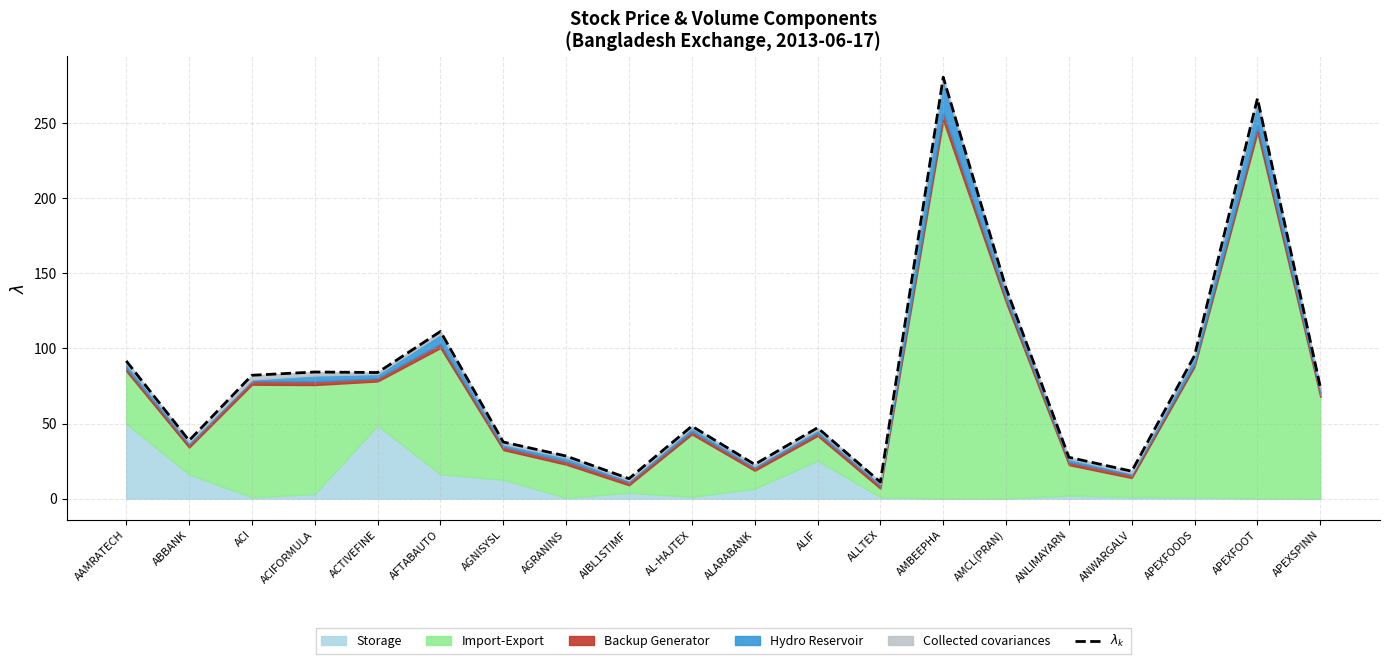

Reading right to left, list all the values displayed in this chart.

APEXSPINN=74.4	APEXFOOT=266.6	APEXFOODS=95.4	ANWARGALV=18.2	ANLIMAYARN=27.5	AMCL(PRAN)=140.2	AMBEEPHA=280.7	ALLTEX=11.0	ALIF=47.2	ALARABANK=22.8	AL-HAJTEX=48.3	AIBL1STIMF=13.3	AGRANINS=28.4	AGNISYSL=37.7	AFTABAUTO=111.4	ACTIVEFINE=84.0	ACIFORMULA=84.3	ACI=82.2	ABBANK=38.7	AAMRATECH=91.7